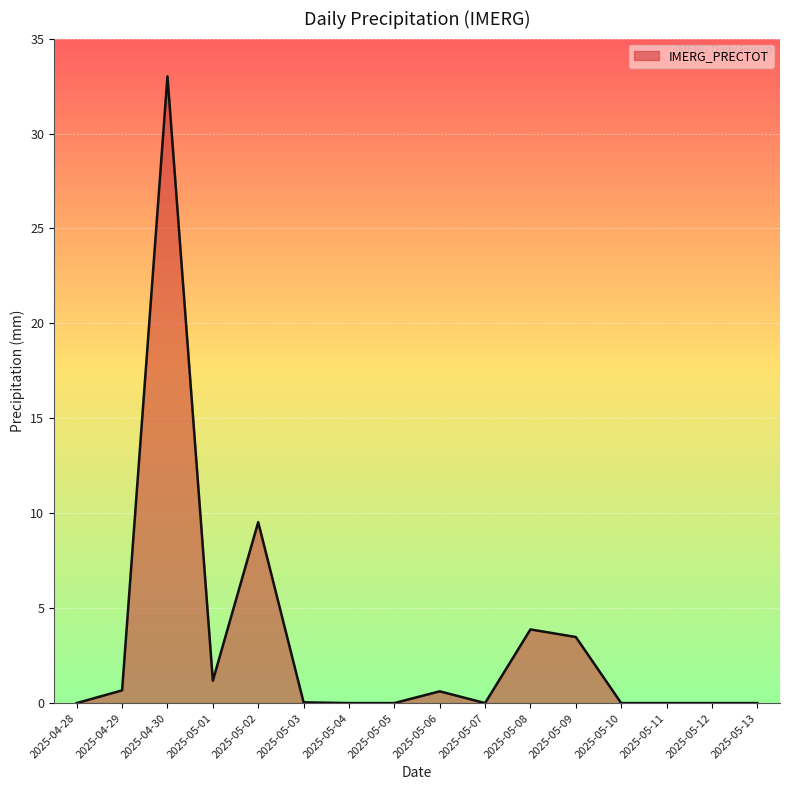

What is the difference between the maximum and minimum values?

33.0